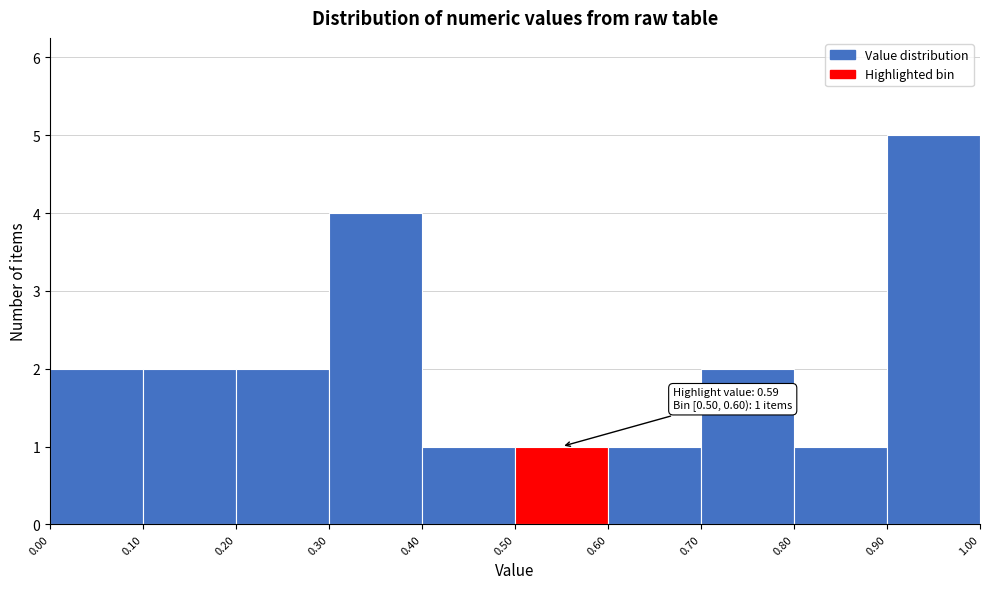

Over which range of the x-axis is the bar tallest?

0.90 to 1.00